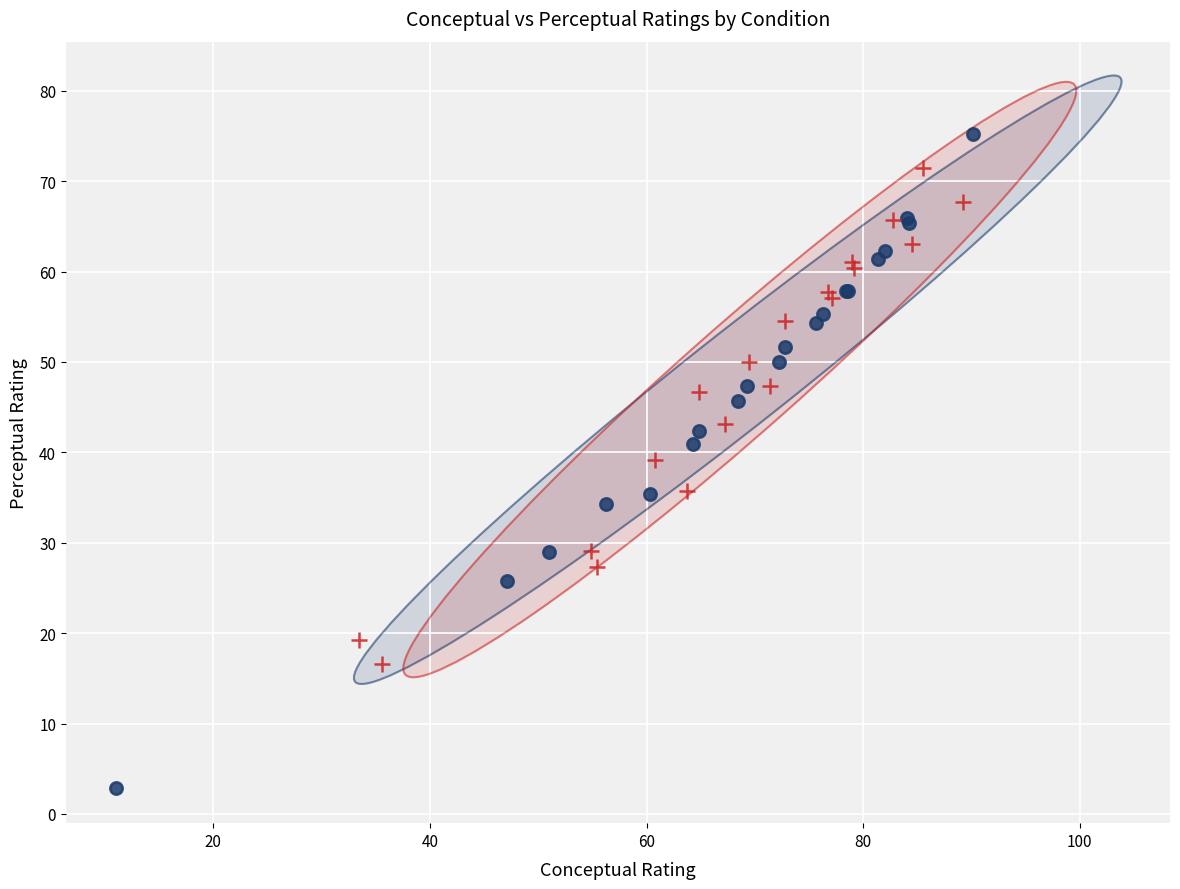

Which series reaches the maximum Y coordinate?

old